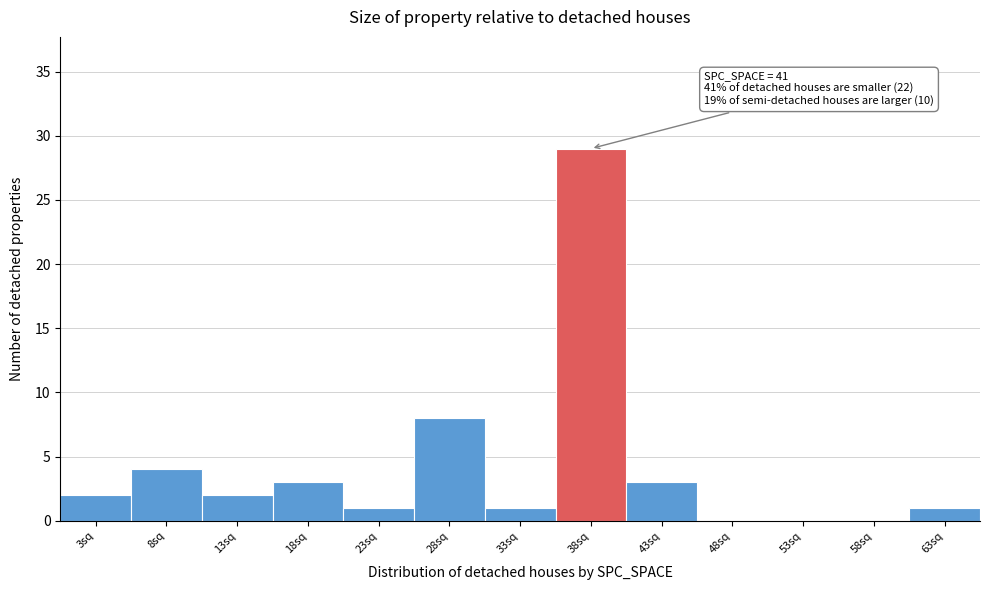

Reading left to right, extract all data points from this chart.

3sq=2	8sq=4	13sq=2	18sq=3	23sq=1	28sq=8	33sq=1	38sq=29	43sq=3	48sq=0	53sq=0	58sq=0	63sq=1